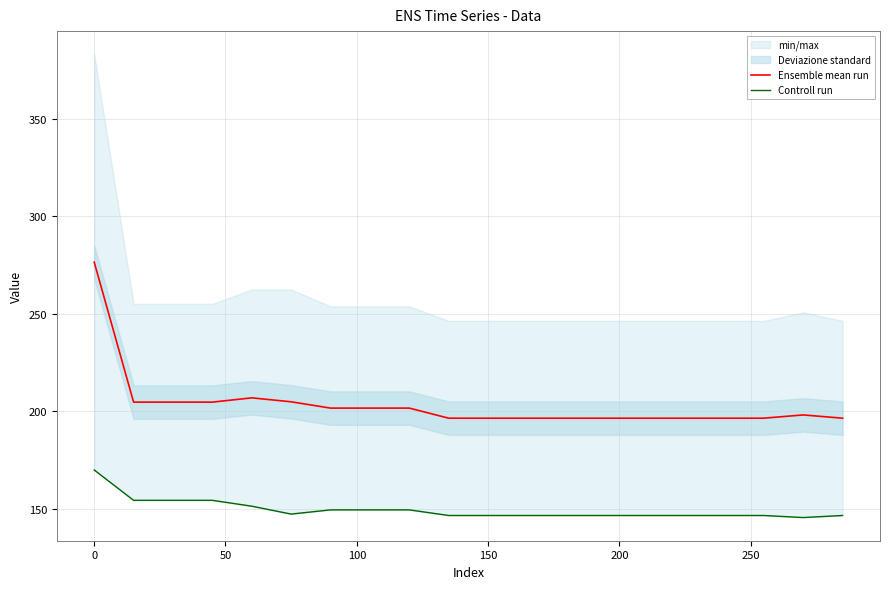

Does the chart display data point markers on the line(s)?

No